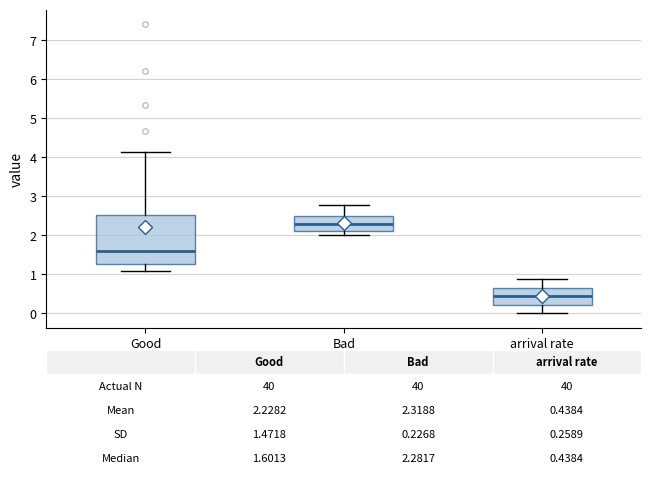

Which box has the highest median line?

Bad